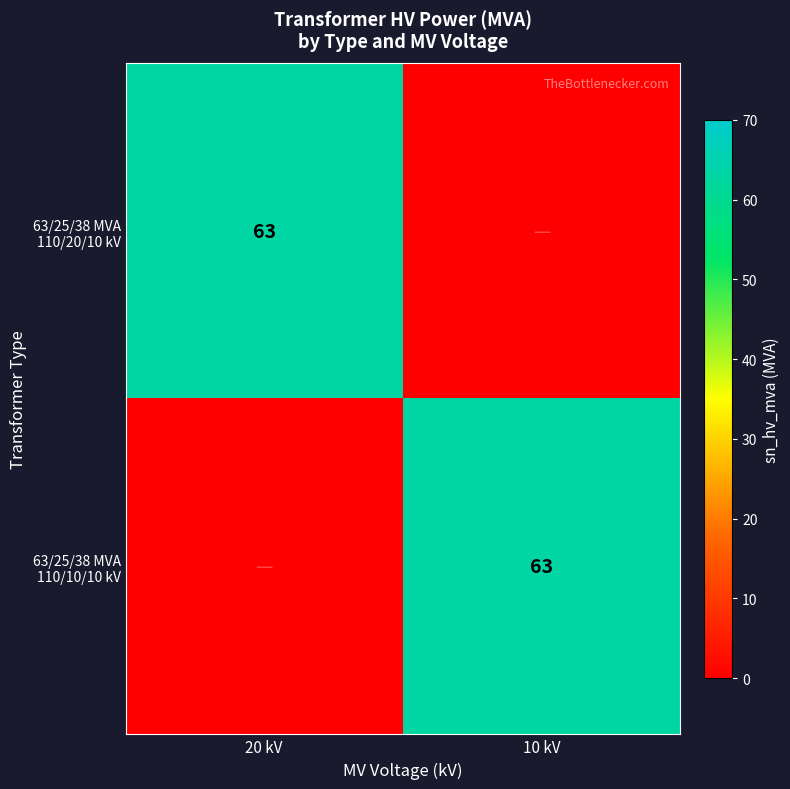

How many values in 63/25/38 MVA 110/20/10 kV are above zero?

1